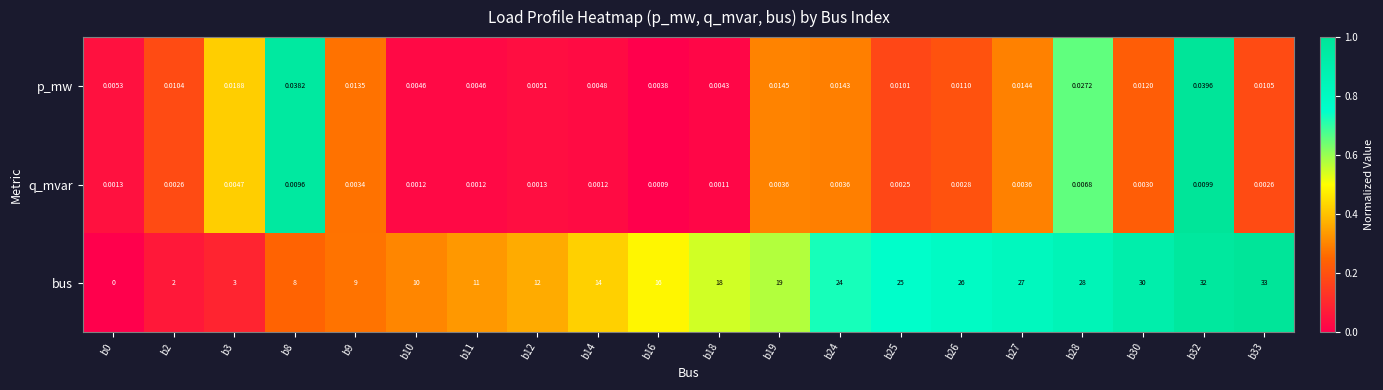

Which series has the largest range (max minus min)?

bus